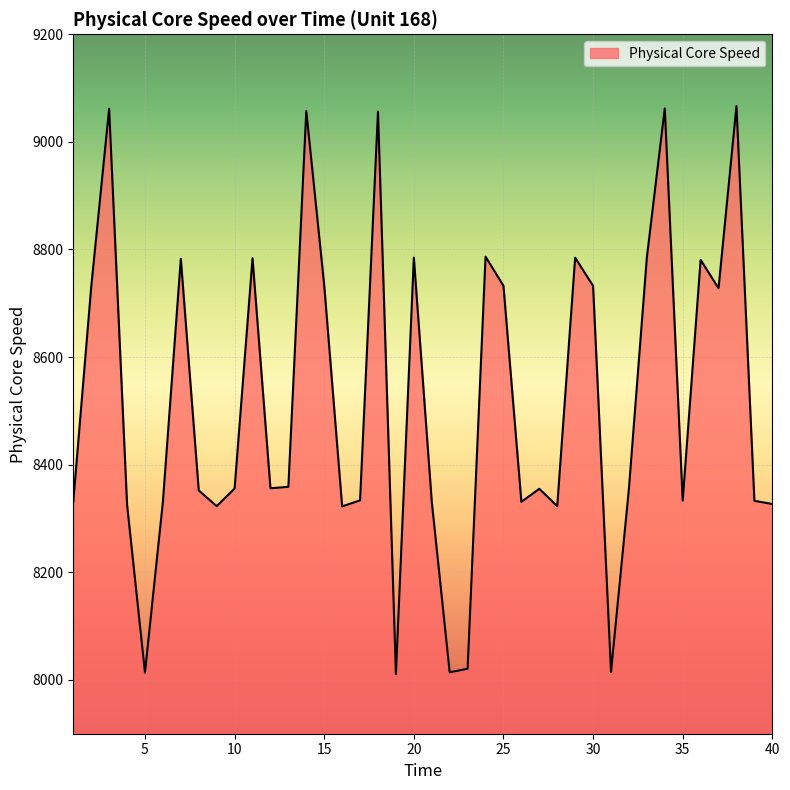

What is the smallest value displayed?

8011.0